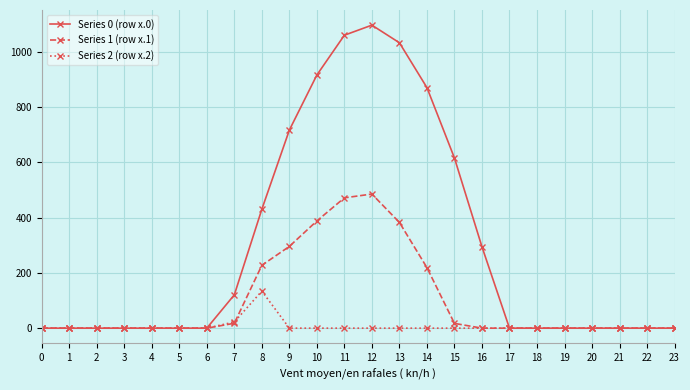

What is the difference between the maximum and minimum values in the Series 1 (row x.1) series?

485.4